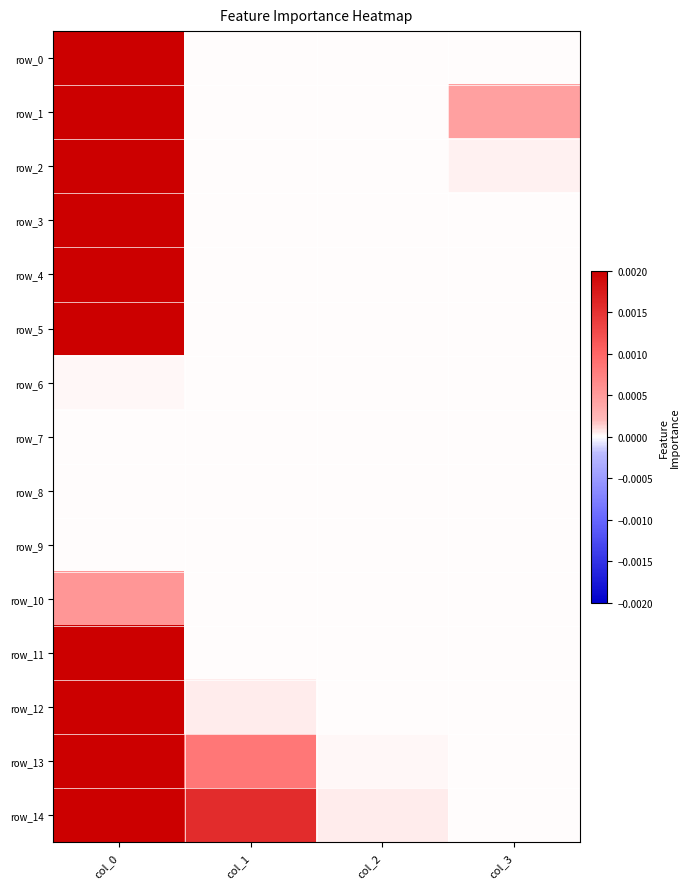

Which category has the lowest value across all series?

col_1